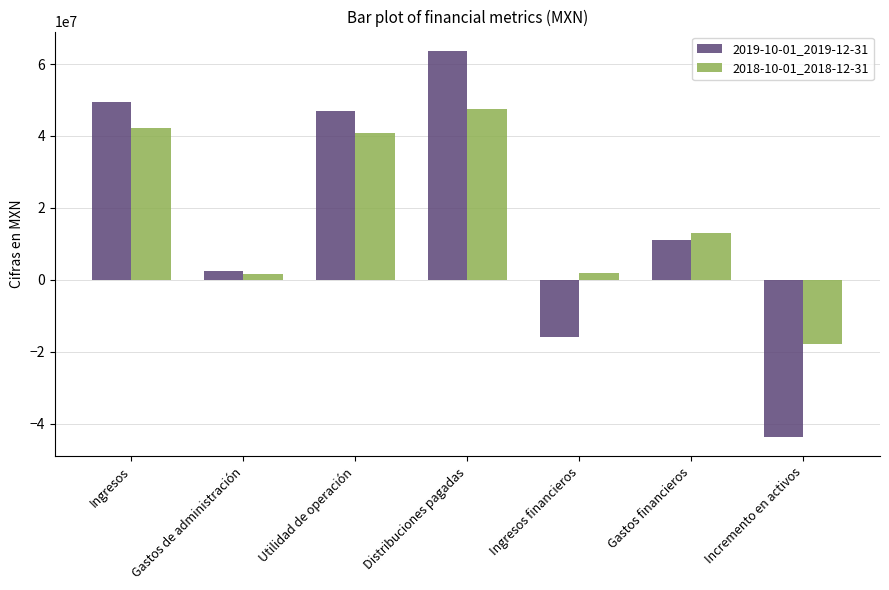

What is the label of the 7th bar from the right?

Ingresos